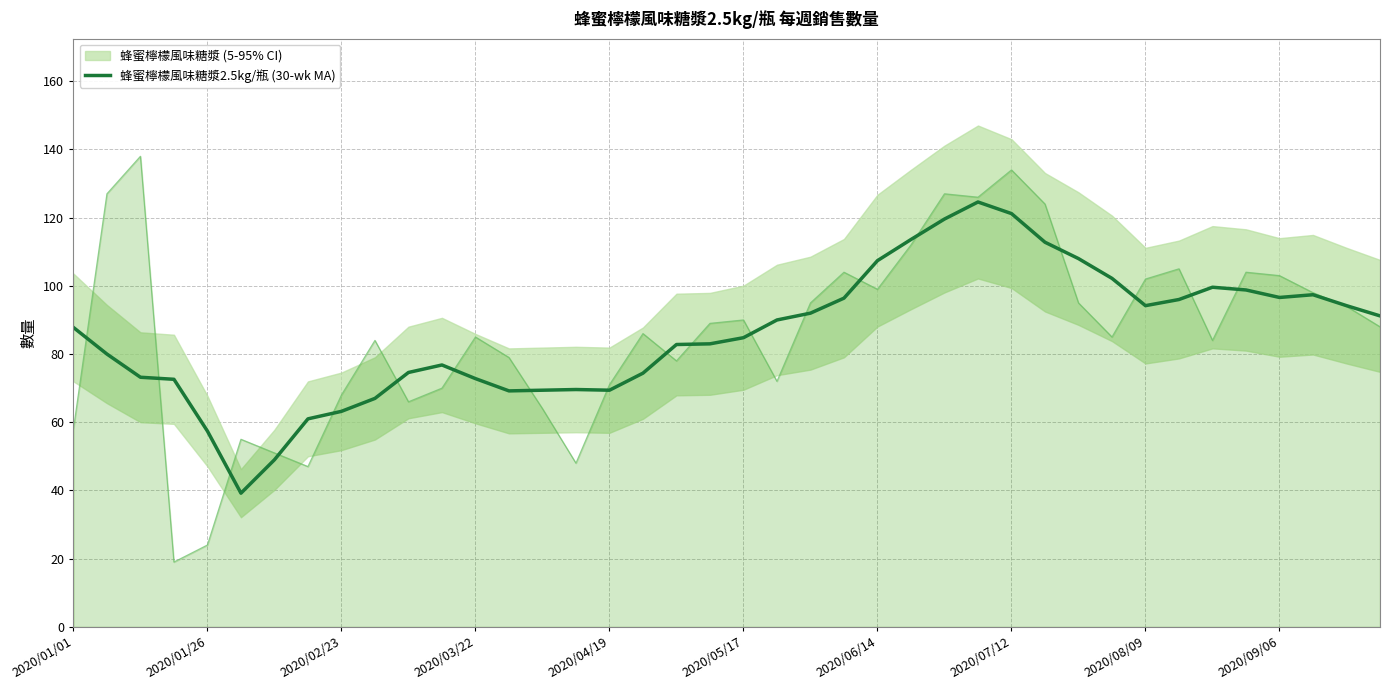

What is the maximum value for 蜂蜜檸檬風味糖漿2.5kg/瓶 (30-wk MA)?

124.6